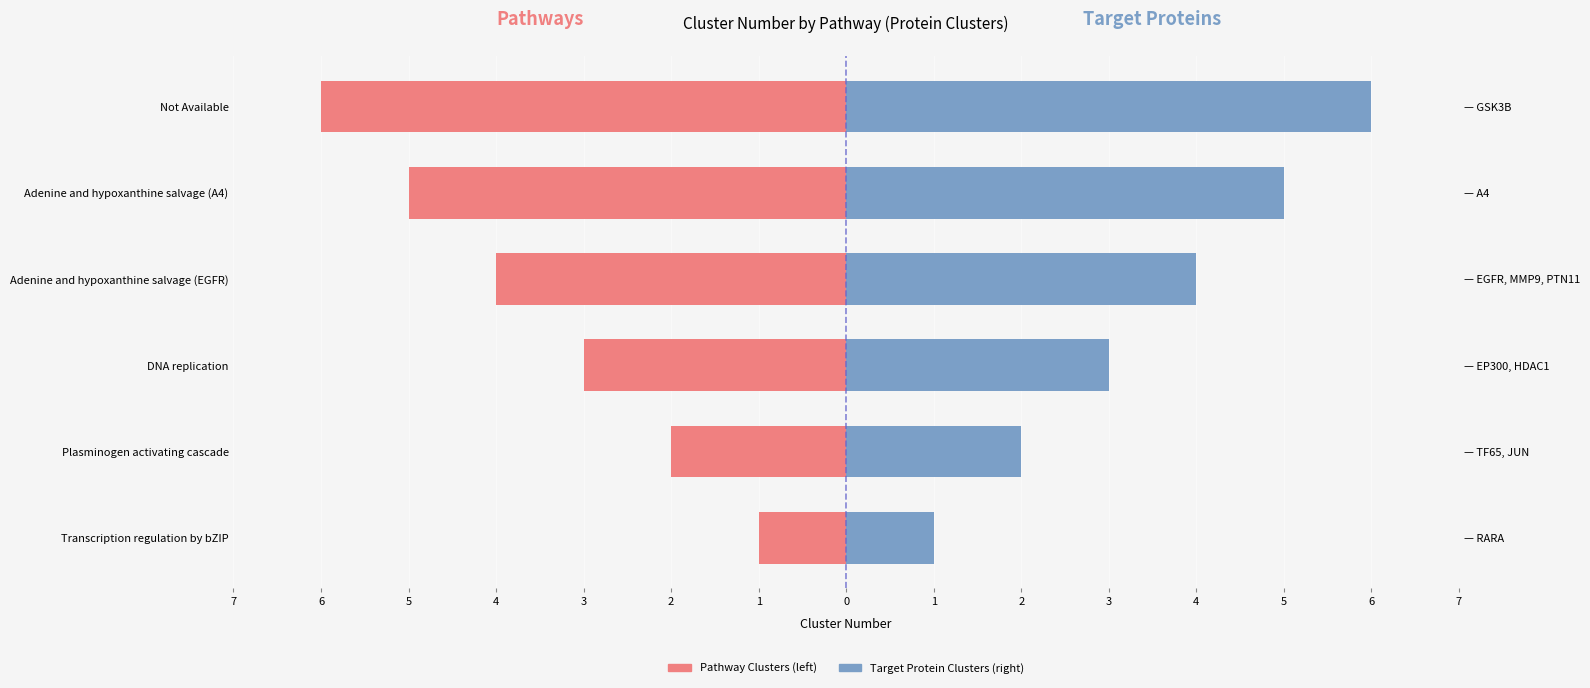

How many series are shown in this chart?

2